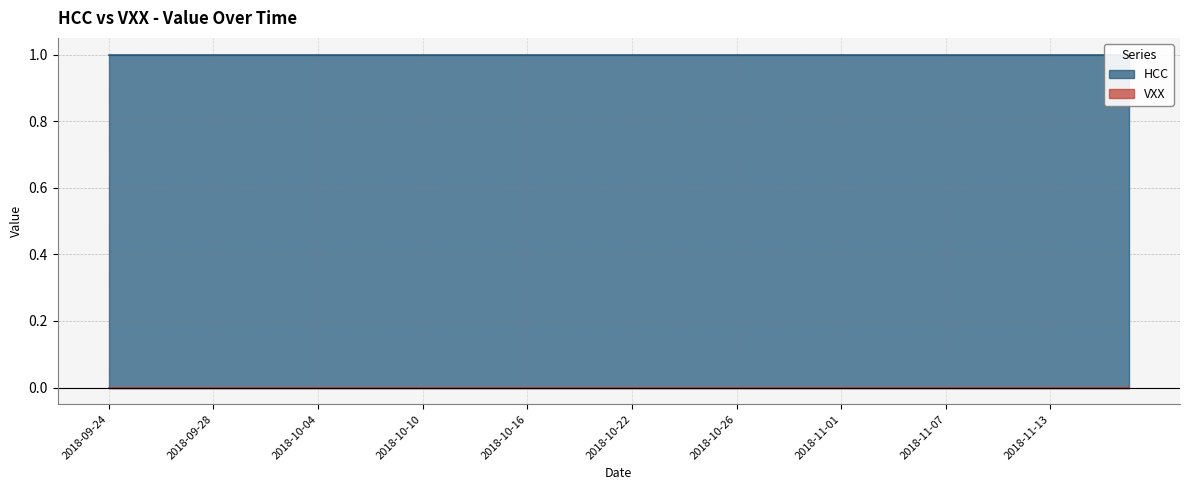

True or false: HCC and VXX cross at least once.

False